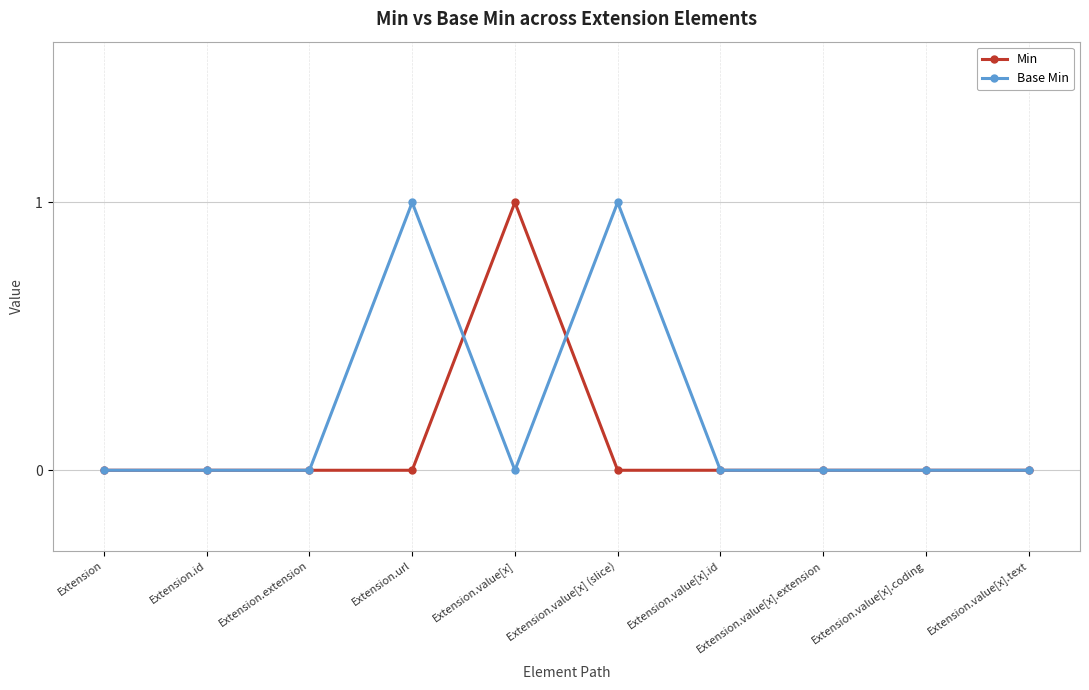

Reading left to right, list all the values displayed in this chart.

Min: Extension=0	Extension.id=0	Extension.extension=0	Extension.url=0	Extension.value[x]=1	Extension.value[x] (slice)=0	Extension.value[x].id=0	Extension.value[x].extension=0	Extension.value[x].coding=0	Extension.value[x].text=0
Base Min: Extension=0	Extension.id=0	Extension.extension=0	Extension.url=1	Extension.value[x]=0	Extension.value[x] (slice)=1	Extension.value[x].id=0	Extension.value[x].extension=0	Extension.value[x].coding=0	Extension.value[x].text=0